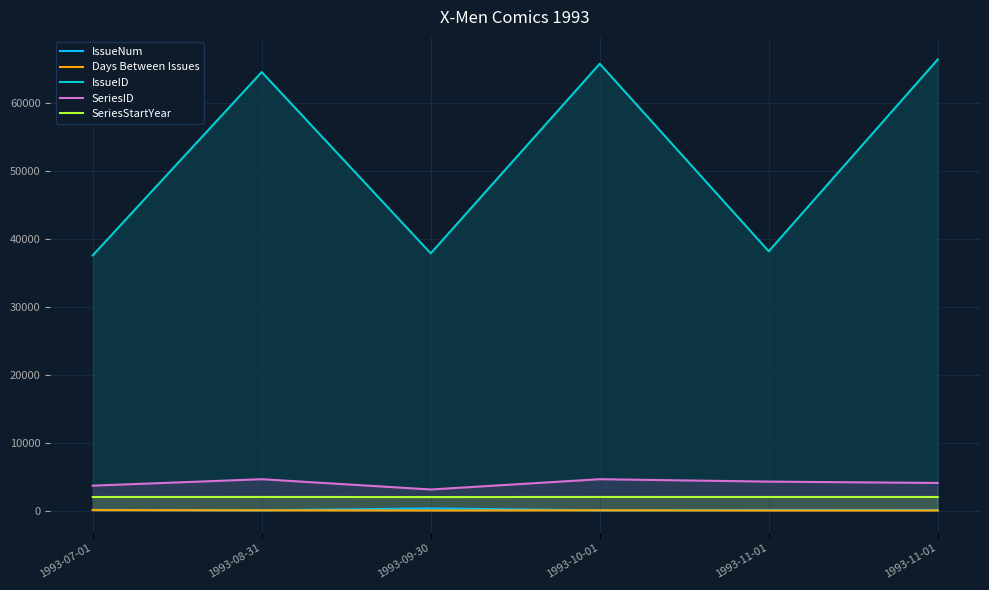

Reading left to right, transcribe all the data shown in this chart.

IssueNum: 92	25	304	25	75	71
Days Between Issues: 61	30	1	31	0	0
IssueID: 37532	64502	37831	65726	38134	66360
SeriesID: 3657	4604	3092	4605	4250	4052
SeriesStartYear: 1986	1991	1981	1991	1988	1988